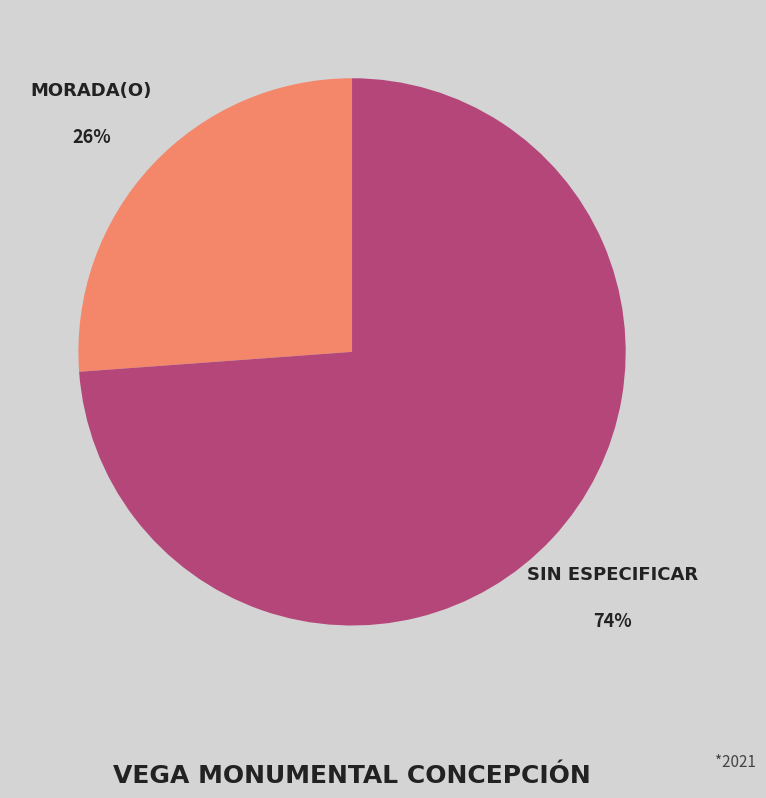

Is there any slice that represents more than half of the pie?

Yes